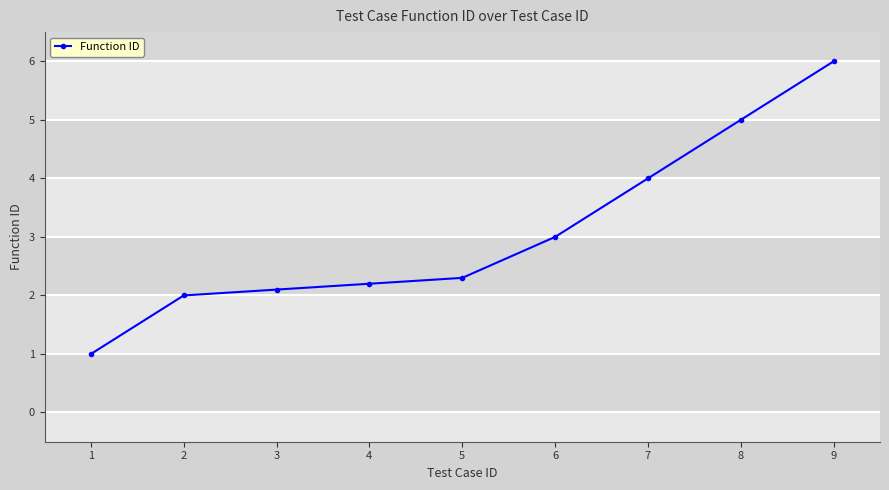

True or false: the data shows 1.0 at 1.

True